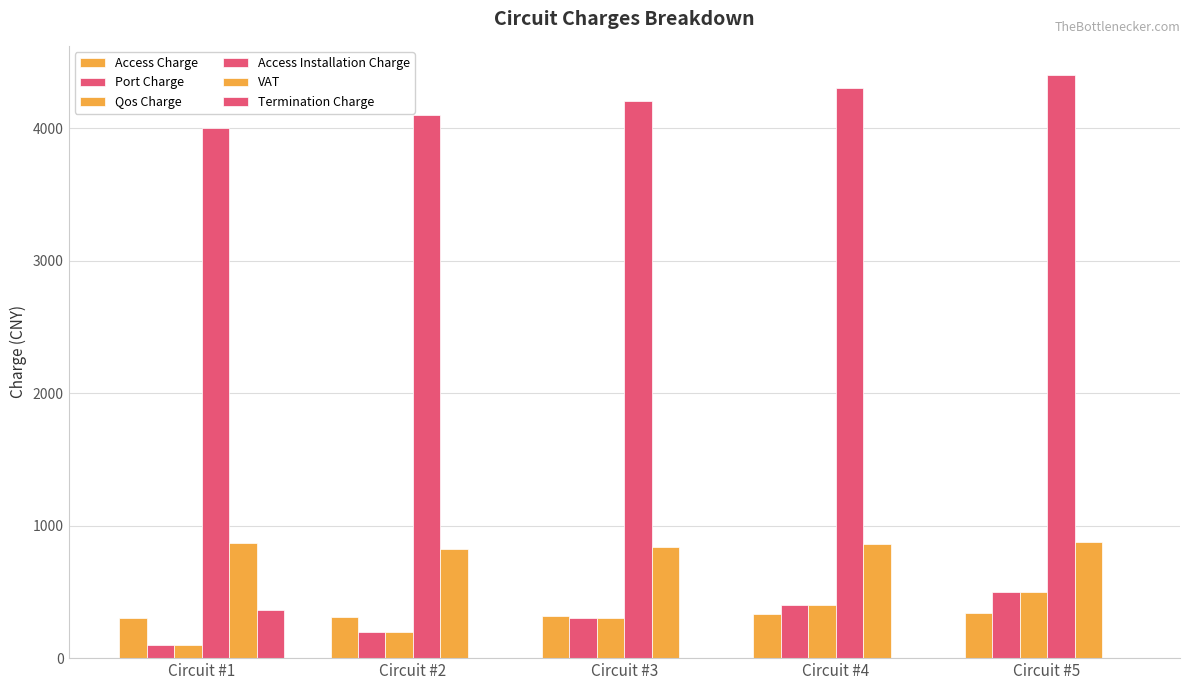

What is the difference between the highest and lowest values at Circuit #3?

4200.0